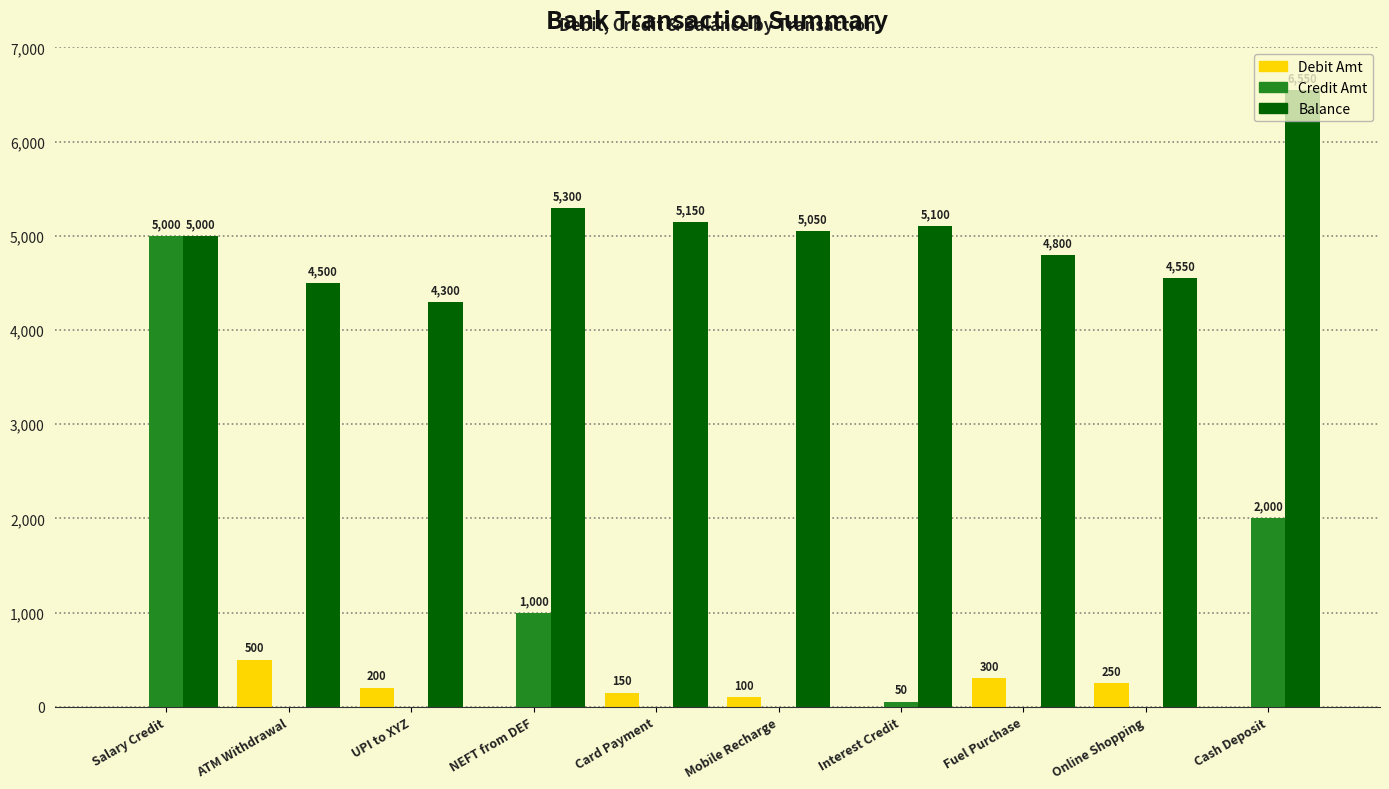

At which category is the sum across all series the highest?

Salary Credit